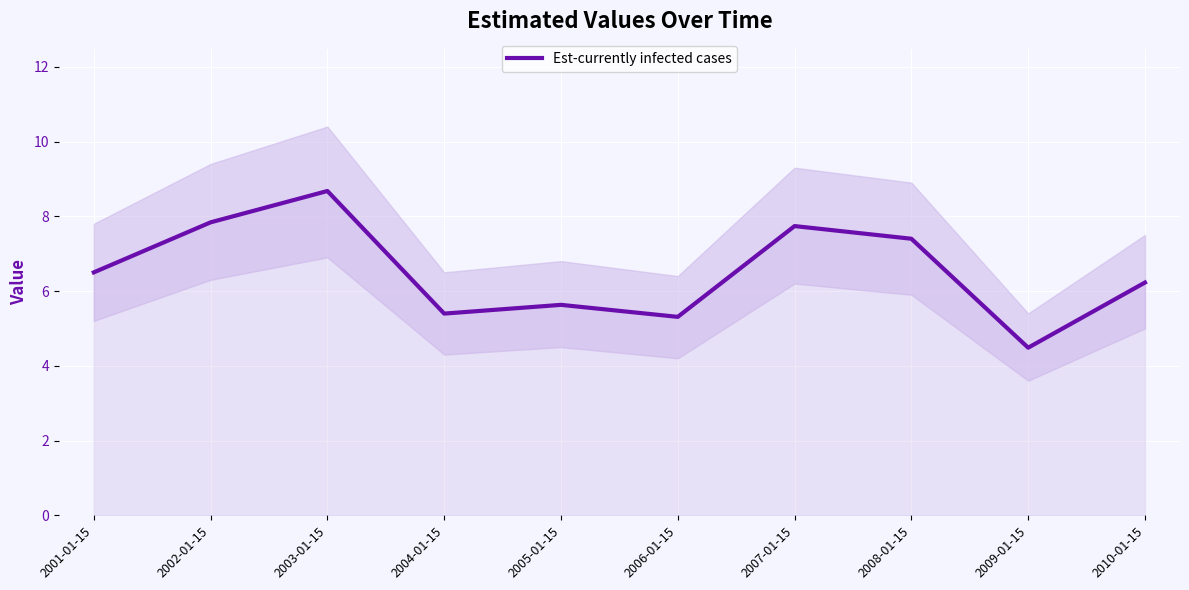

What is the change in value from 2002-01-15 to 2010-01-15?

-1.6